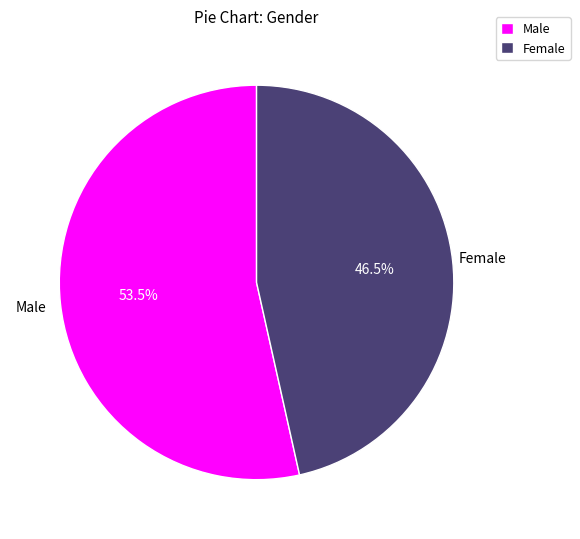

Which has a higher value, Female or Male?

Male